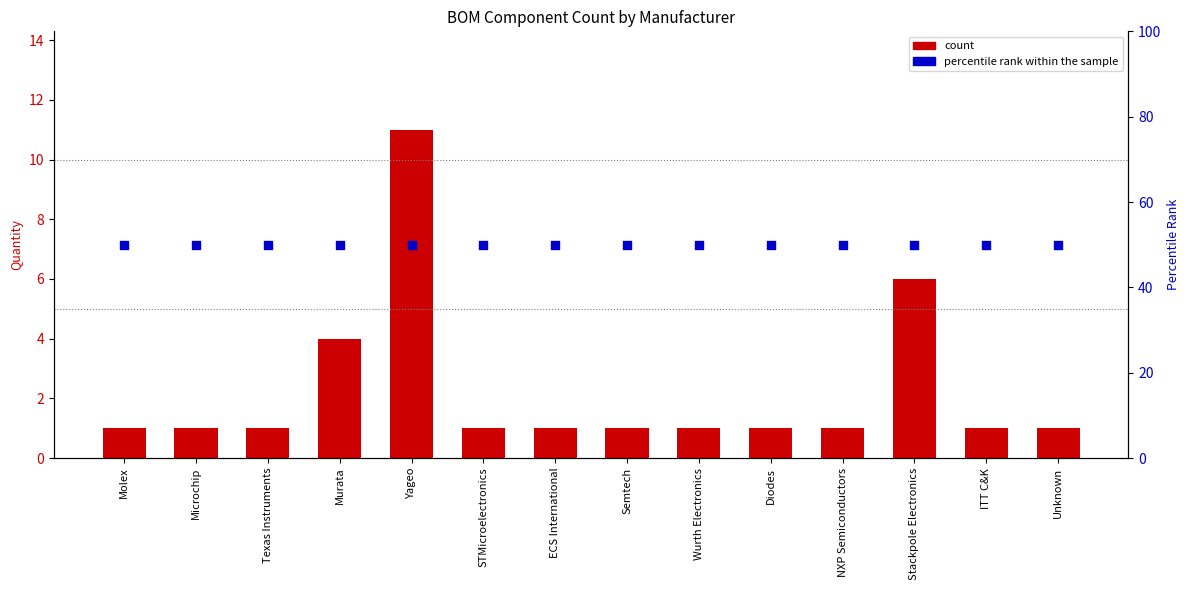

Which series reaches the minimum Y coordinate?

count